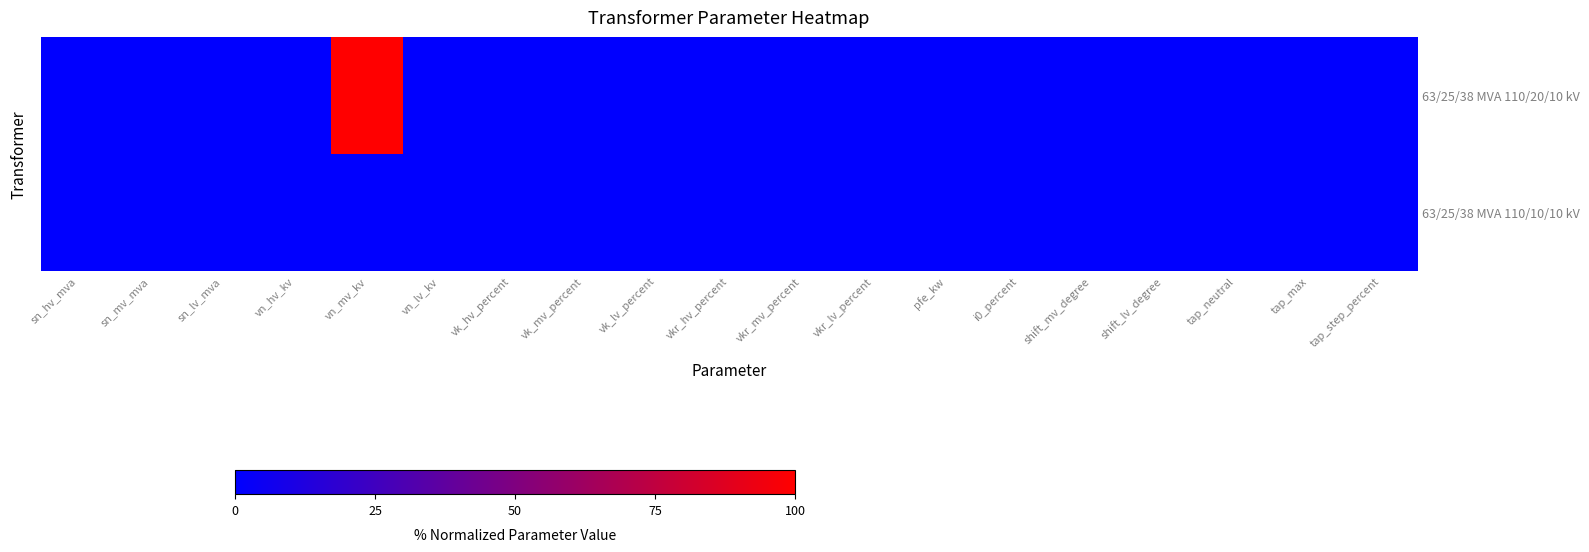

Reading left to right, list all the values displayed in this chart.

63/25/38 MVA 110/20/10 kV: sn_hv_mva=0	sn_mv_mva=0	sn_lv_mva=0	vn_hv_kv=0	vn_mv_kv=100	vn_lv_kv=0	vk_hv_percent=0	vk_mv_percent=0	vk_lv_percent=0	vkr_hv_percent=0	vkr_mv_percent=0	vkr_lv_percent=0	pfe_kw=0	i0_percent=0	shift_mv_degree=0	shift_lv_degree=0	tap_neutral=0	tap_max=0	tap_step_percent=0
63/25/38 MVA 110/10/10 kV: sn_hv_mva=0	sn_mv_mva=0	sn_lv_mva=0	vn_hv_kv=0	vn_mv_kv=0	vn_lv_kv=0	vk_hv_percent=0	vk_mv_percent=0	vk_lv_percent=0	vkr_hv_percent=0	vkr_mv_percent=0	vkr_lv_percent=0	pfe_kw=0	i0_percent=0	shift_mv_degree=0	shift_lv_degree=0	tap_neutral=0	tap_max=0	tap_step_percent=0